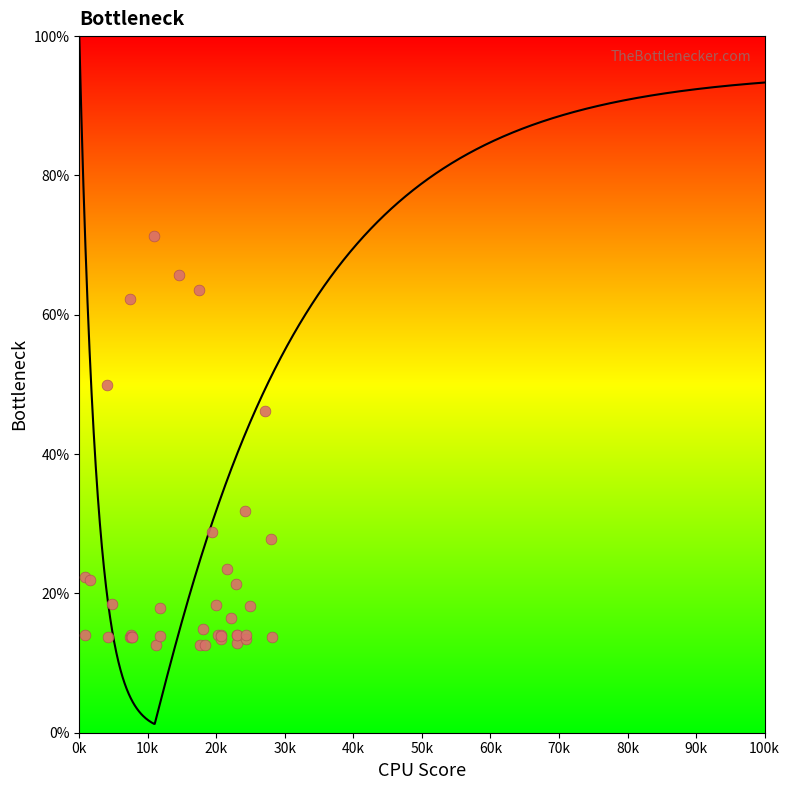

What Y value in the scatter plot is closest to 41?

46.3